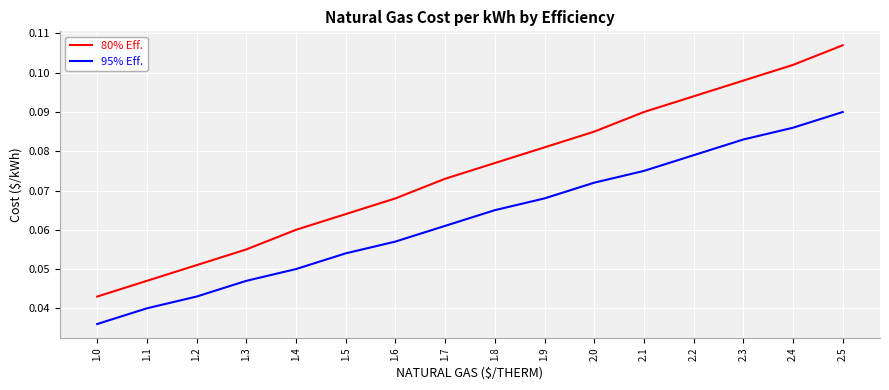

The value of 95% Eff. at 2.1 is 0.0. True or false?

False